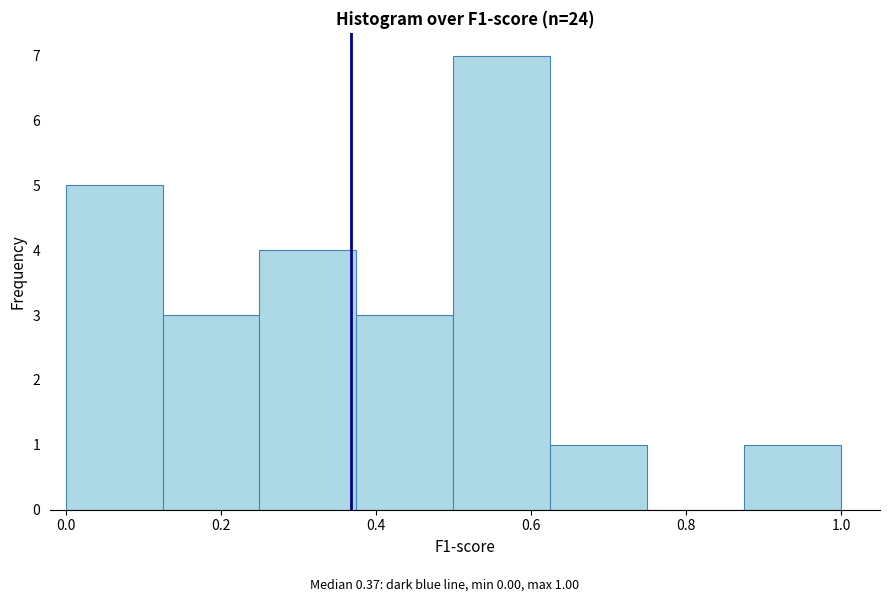

Over which range of the x-axis is the bar tallest?

0.500 to 0.625